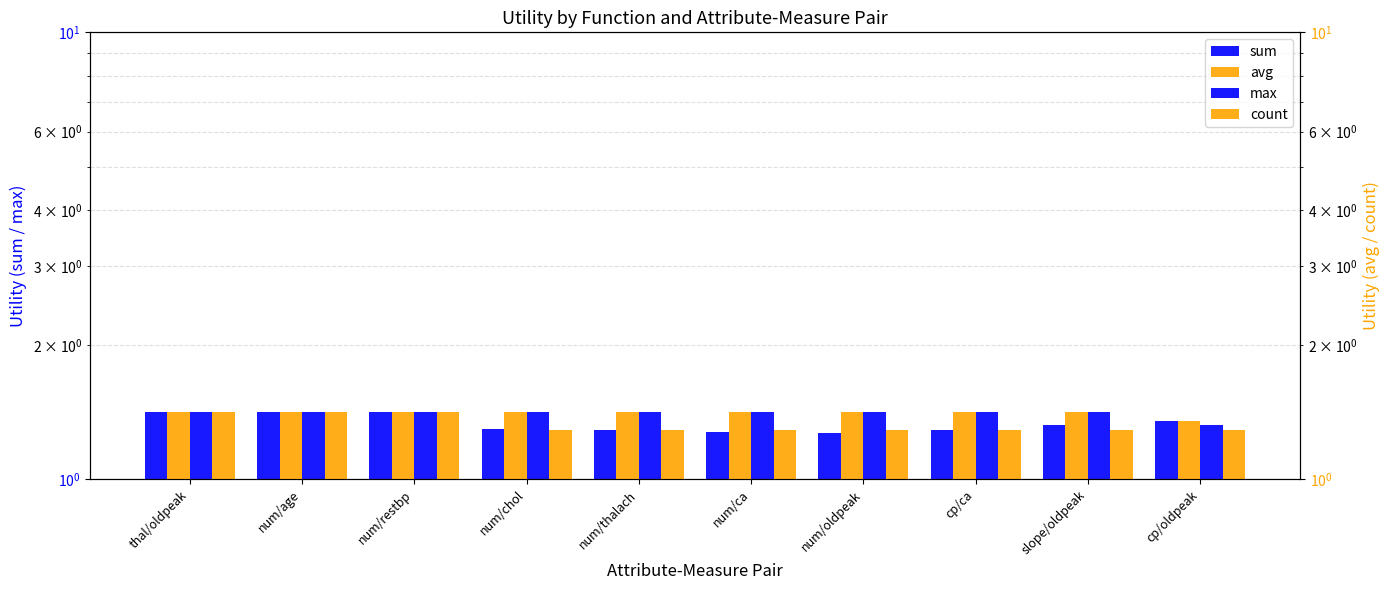

Reading left to right, list all the values displayed in this chart.

sum: thal/oldpeak=1.4	num/age=1.4	num/restbp=1.4	num/chol=1.3	num/thalach=1.3	num/ca=1.3	num/oldpeak=1.3	cp/ca=1.3	slope/oldpeak=1.3	cp/oldpeak=1.4
max: thal/oldpeak=1.4	num/age=1.4	num/restbp=1.4	num/chol=1.4	num/thalach=1.4	num/ca=1.4	num/oldpeak=1.4	cp/ca=1.4	slope/oldpeak=1.4	cp/oldpeak=1.3
avg: thal/oldpeak=1.4	num/age=1.4	num/restbp=1.4	num/chol=1.4	num/thalach=1.4	num/ca=1.4	num/oldpeak=1.4	cp/ca=1.4	slope/oldpeak=1.4	cp/oldpeak=1.4
count: thal/oldpeak=1.4	num/age=1.4	num/restbp=1.4	num/chol=1.3	num/thalach=1.3	num/ca=1.3	num/oldpeak=1.3	cp/ca=1.3	slope/oldpeak=1.3	cp/oldpeak=1.3